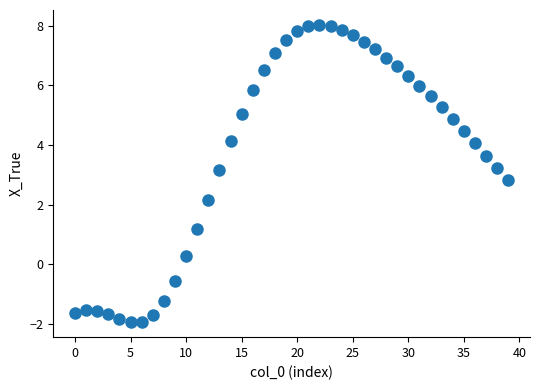

What is the range of Y values (max minus min)?

10.0